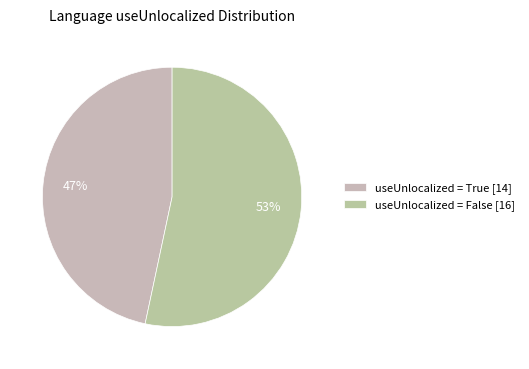

How many slices are in this pie chart?

2